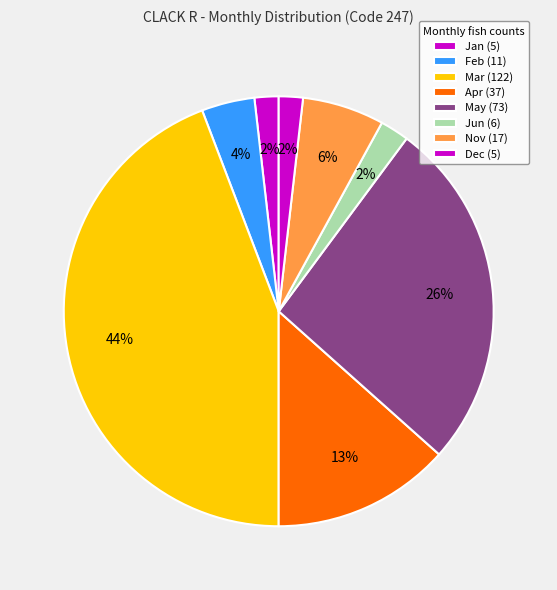

How many segments does this pie chart have?

8